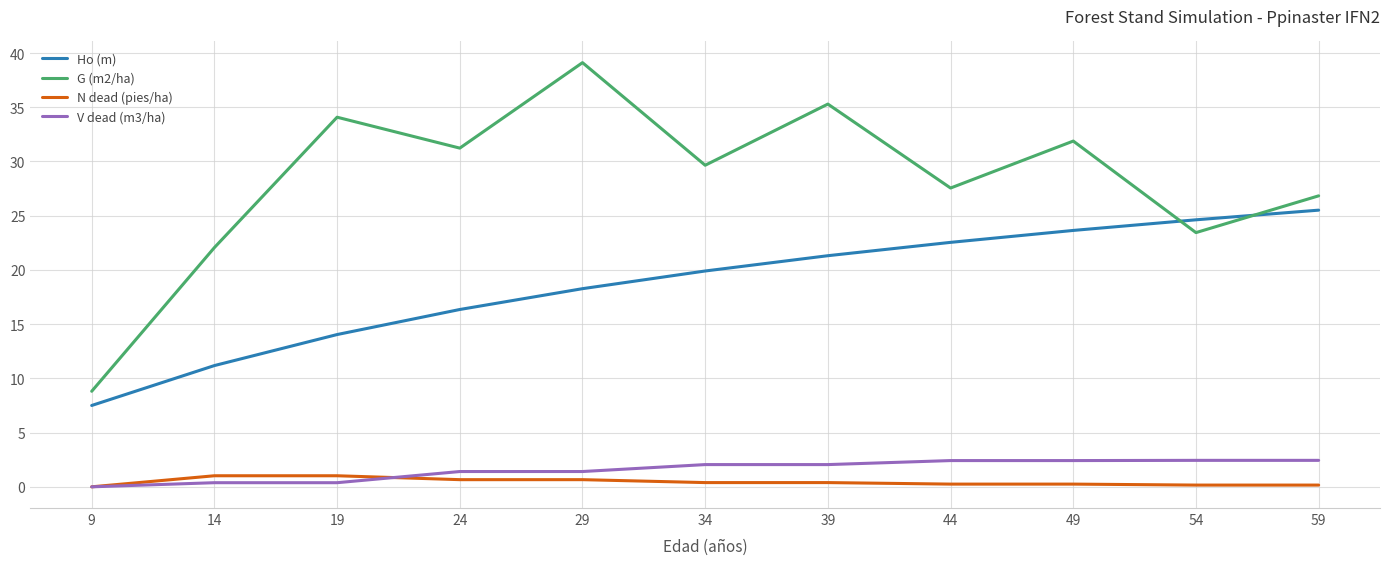

True or false: Ho (m) and G (m2/ha) cross at least once.

True